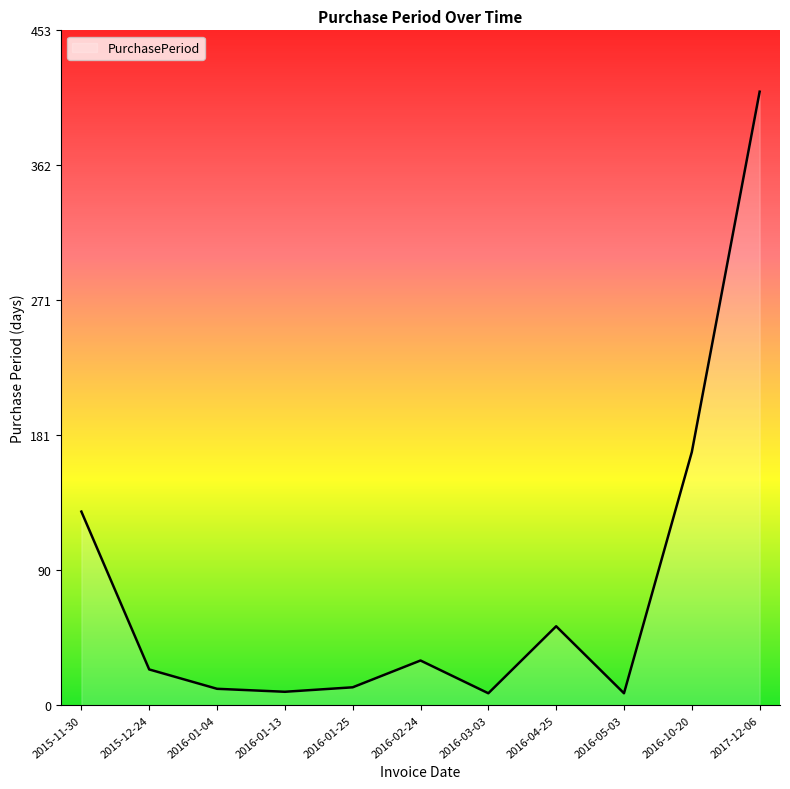

Is it true that the value at 2015-12-24 is 24?

True